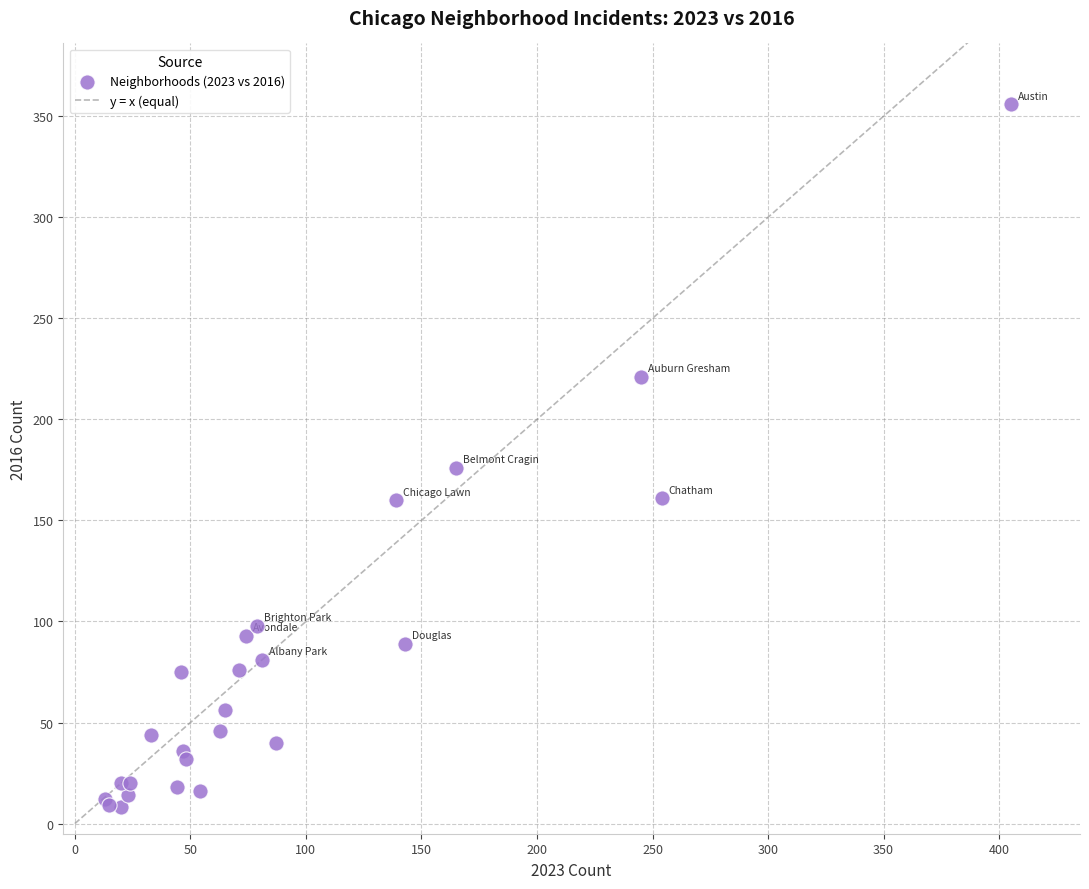

What Y value in the scatter plot is closest to 182?

176